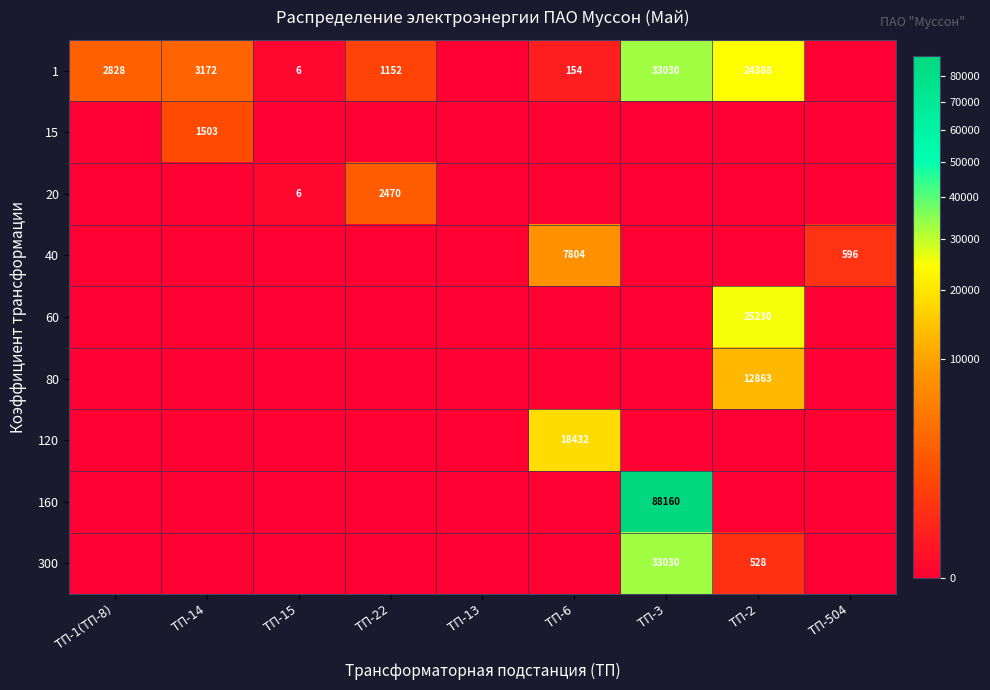

Is it true that 1 equals 3172 at ТП-14?

True